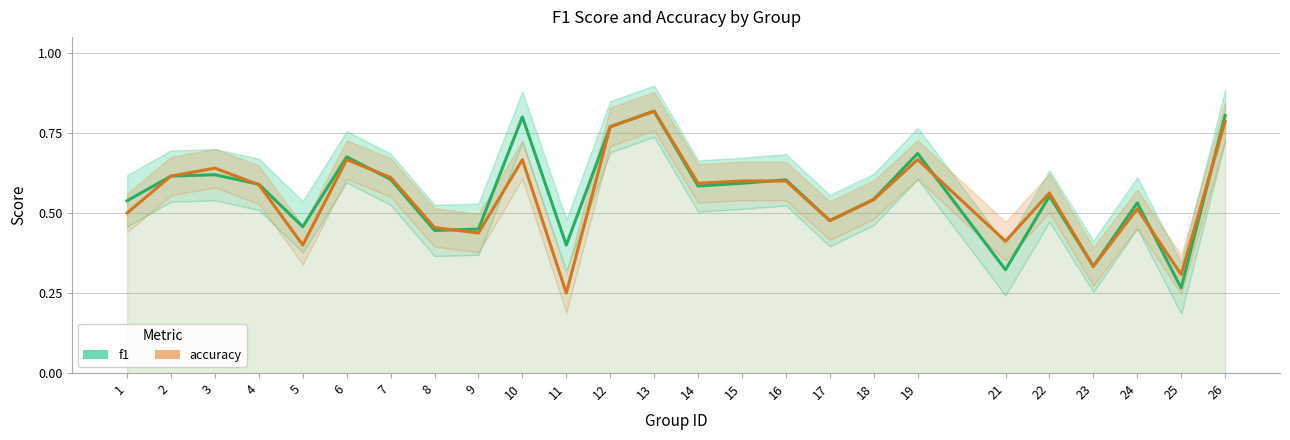

At which category does accuracy reach its first local peak?

3